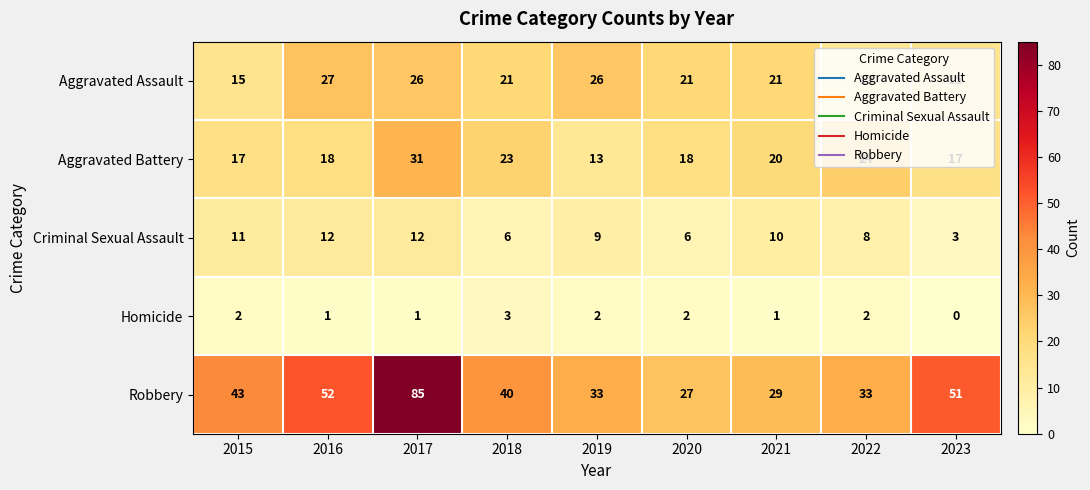

Which category has the highest value in the Aggravated Assault series?

2016